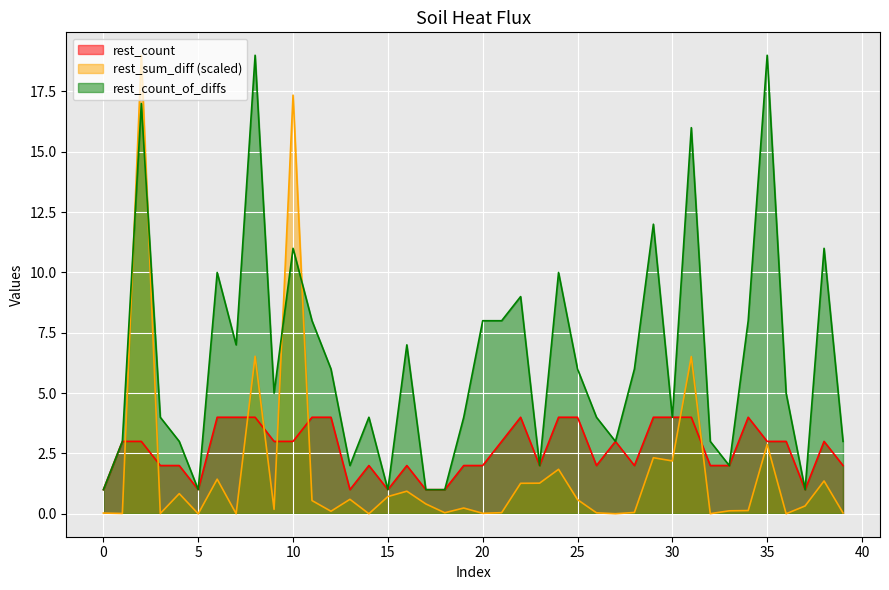

What is the total value across all series at 18?

2.0